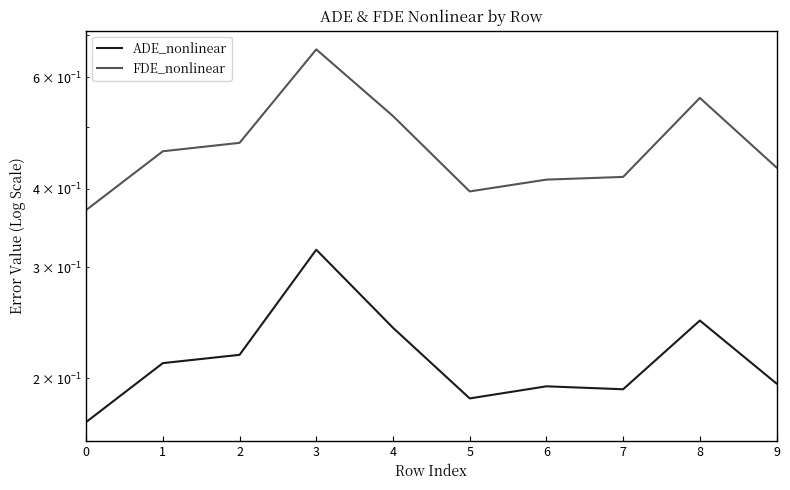

Reading left to right, transcribe all the data shown in this chart.

ADE_nonlinear: 0.2	0.2	0.2	0.3	0.2	0.2	0.2	0.2	0.2	0.2
FDE_nonlinear: 0.4	0.5	0.5	0.7	0.5	0.4	0.4	0.4	0.6	0.4